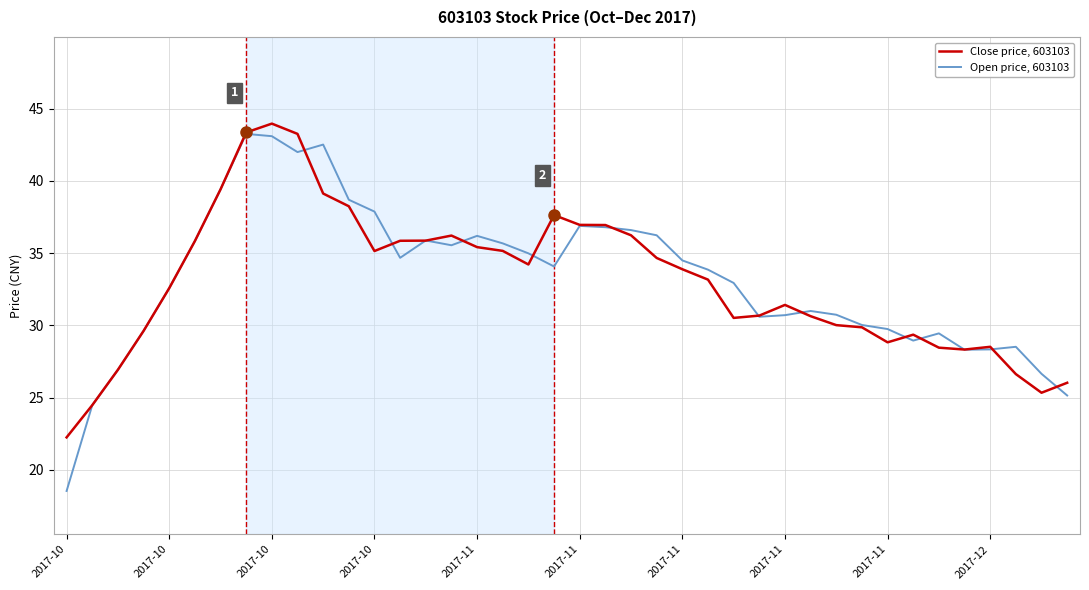

What is the smallest value displayed?

18.5